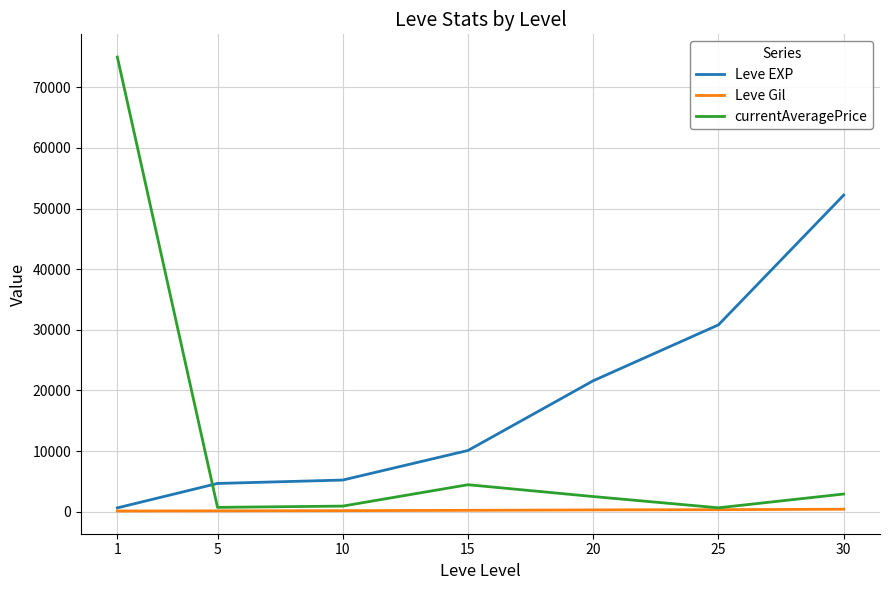

Which series has the largest total across all categories?

Leve EXP